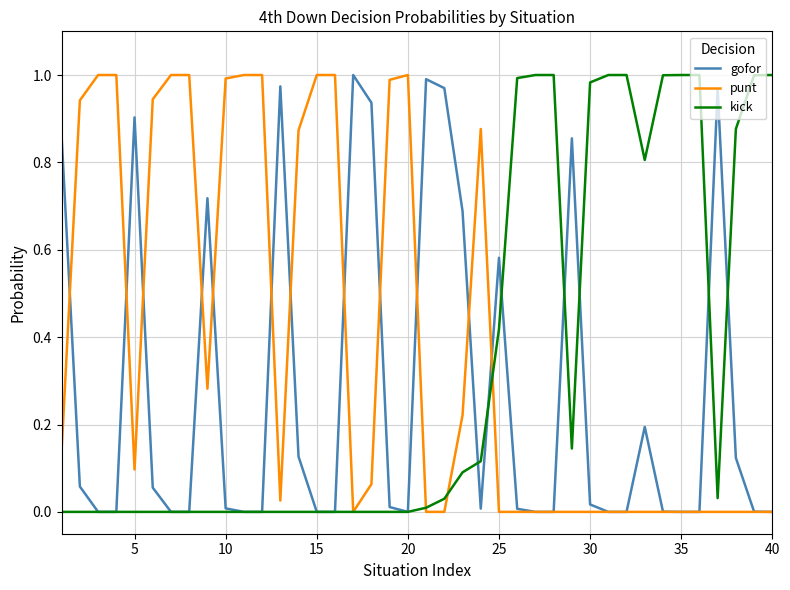

Rank the series by their average value, from lowest to highest.

gofor, kick, punt